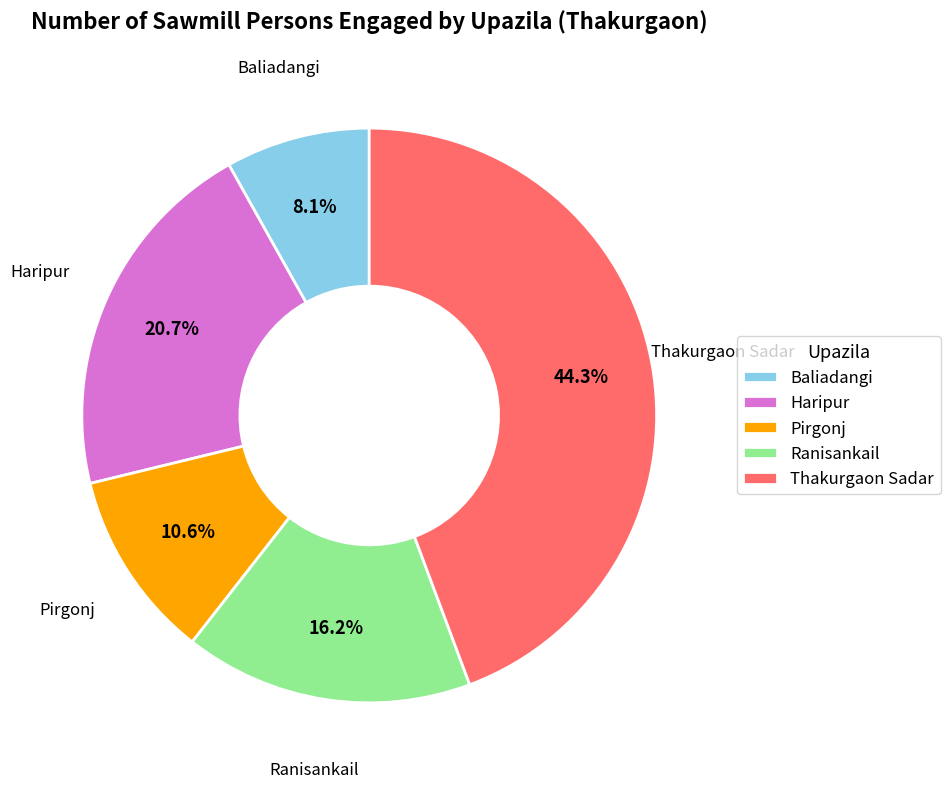

Rank the categories by value from highest to lowest.

Thakurgaon Sadar, Haripur, Ranisankail, Pirgonj, Baliadangi